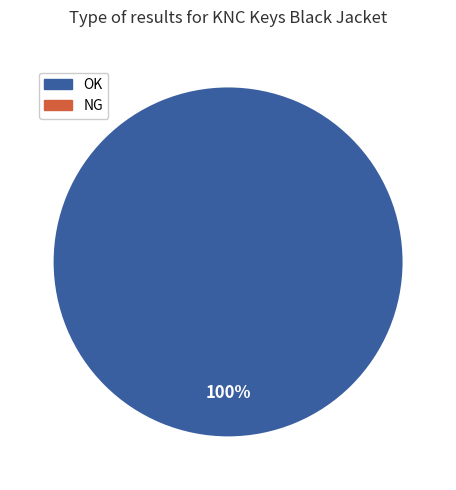

How many segments does this pie chart have?

1